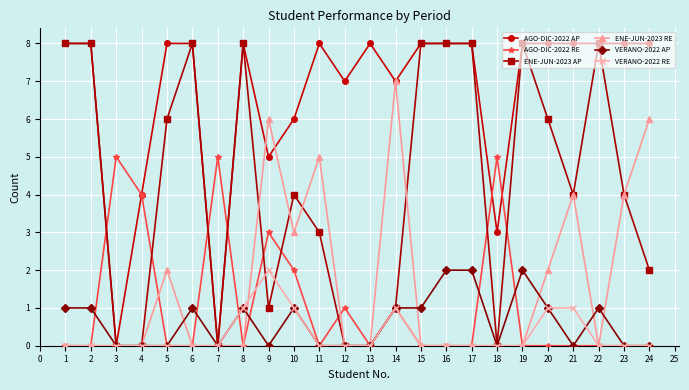

What is the difference between the highest and lowest values at 16?

8